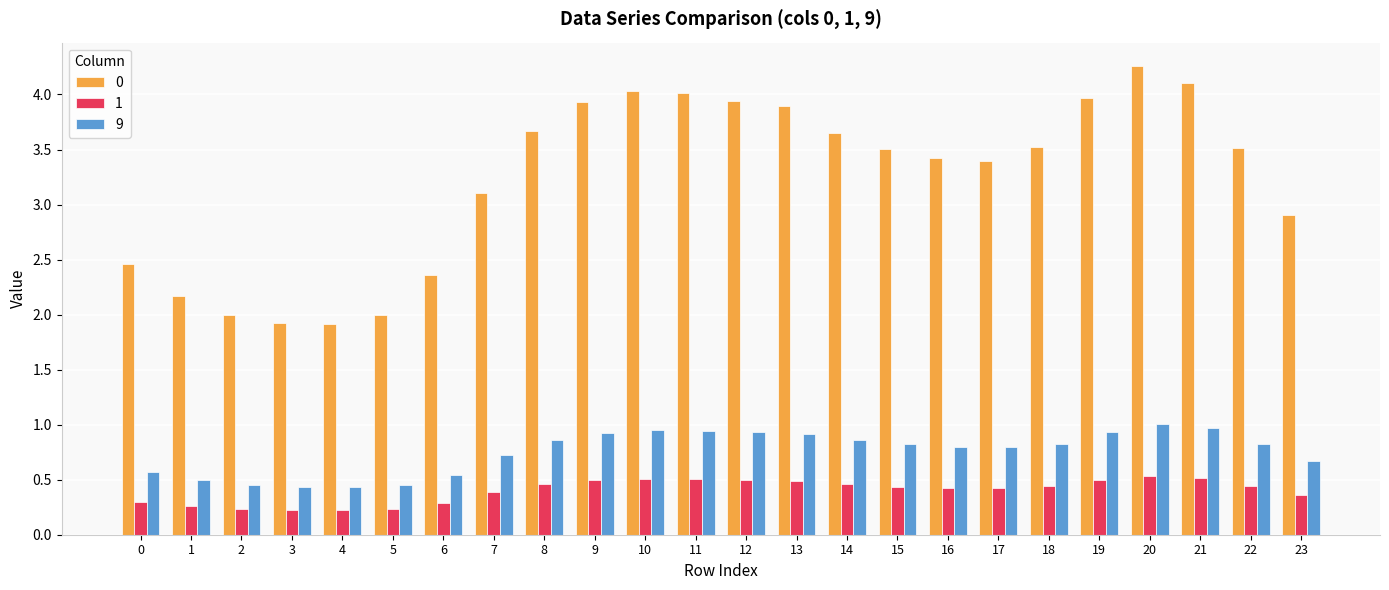

At which label does 0 first exceed 3?

7